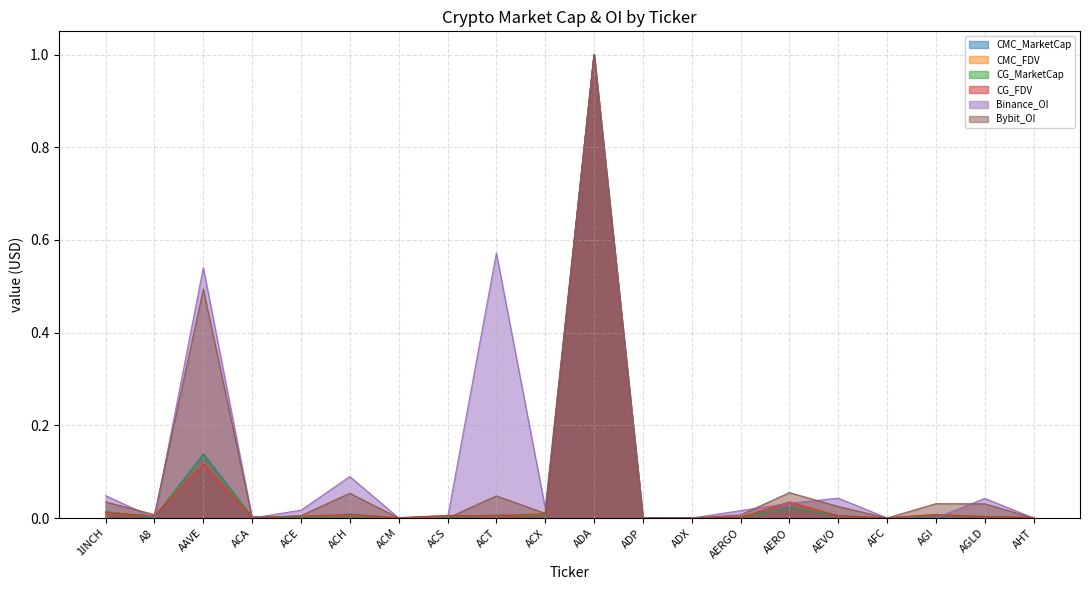

What is the difference between the maximum and minimum values in the CMC_MarketCap series?

1.0